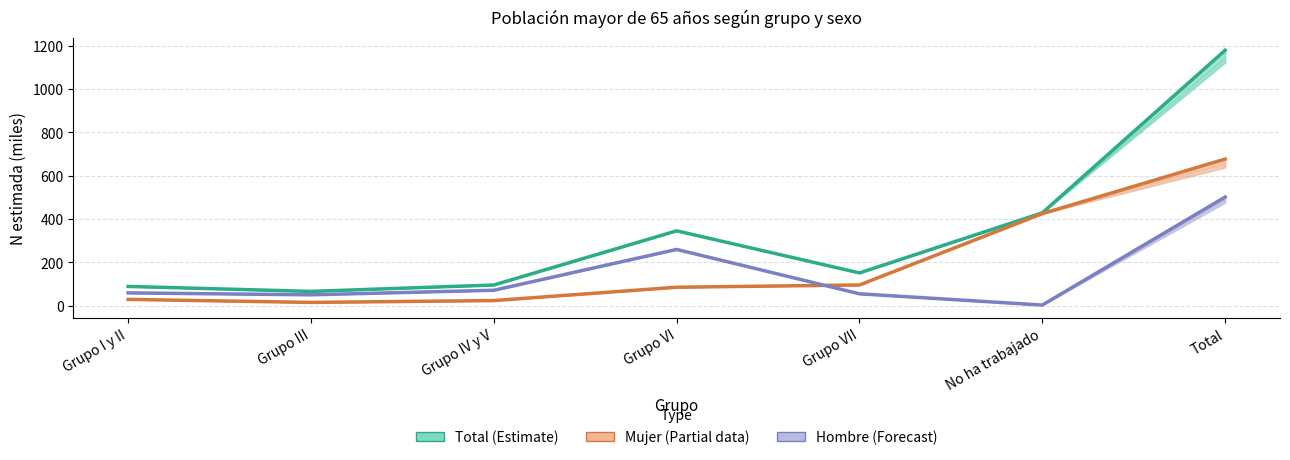

How many categories are shown in the chart?

7